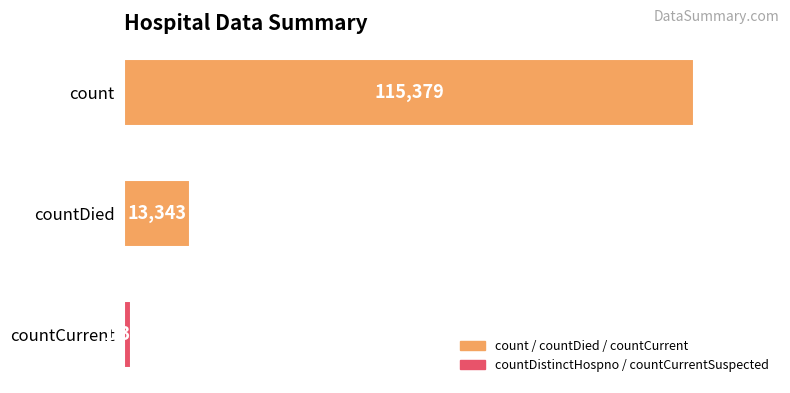

What is the greatest value displayed?

115379